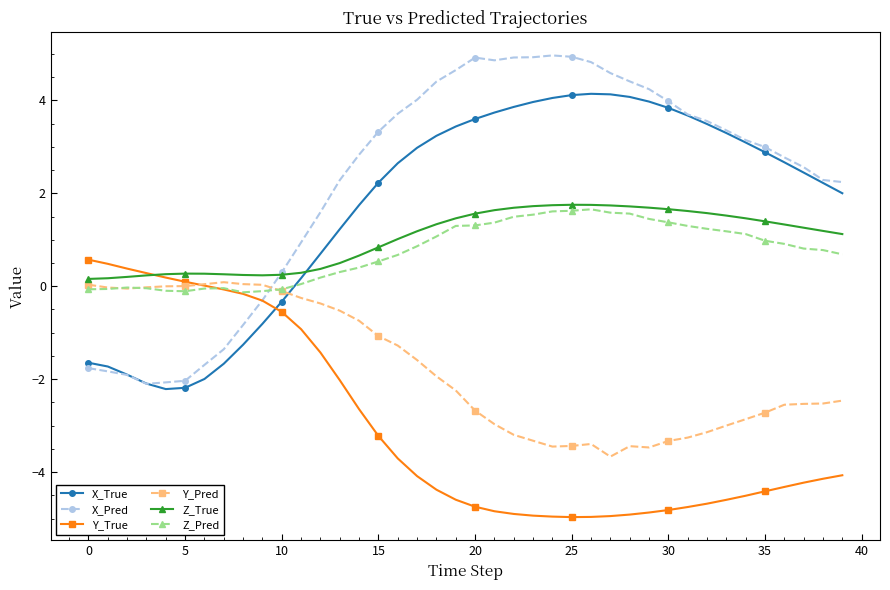

Which series has the largest range (max minus min)?

X_Pred